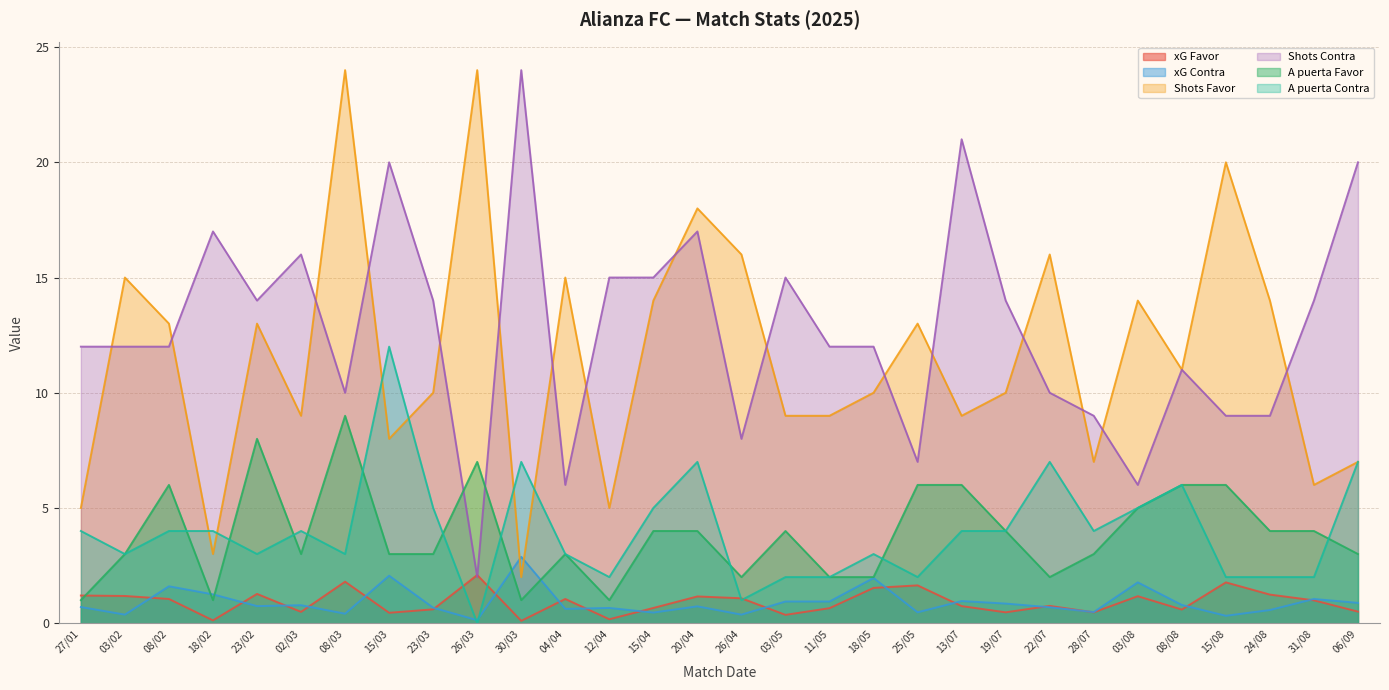

Does the chart have visible grid lines?

Yes